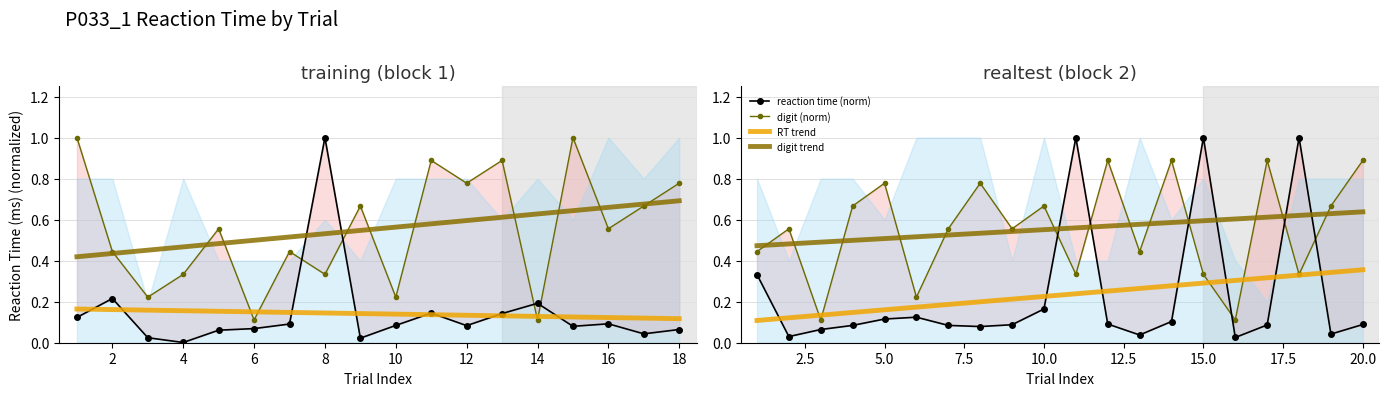

True or false: digit trend and RT trend cross at least once.

False